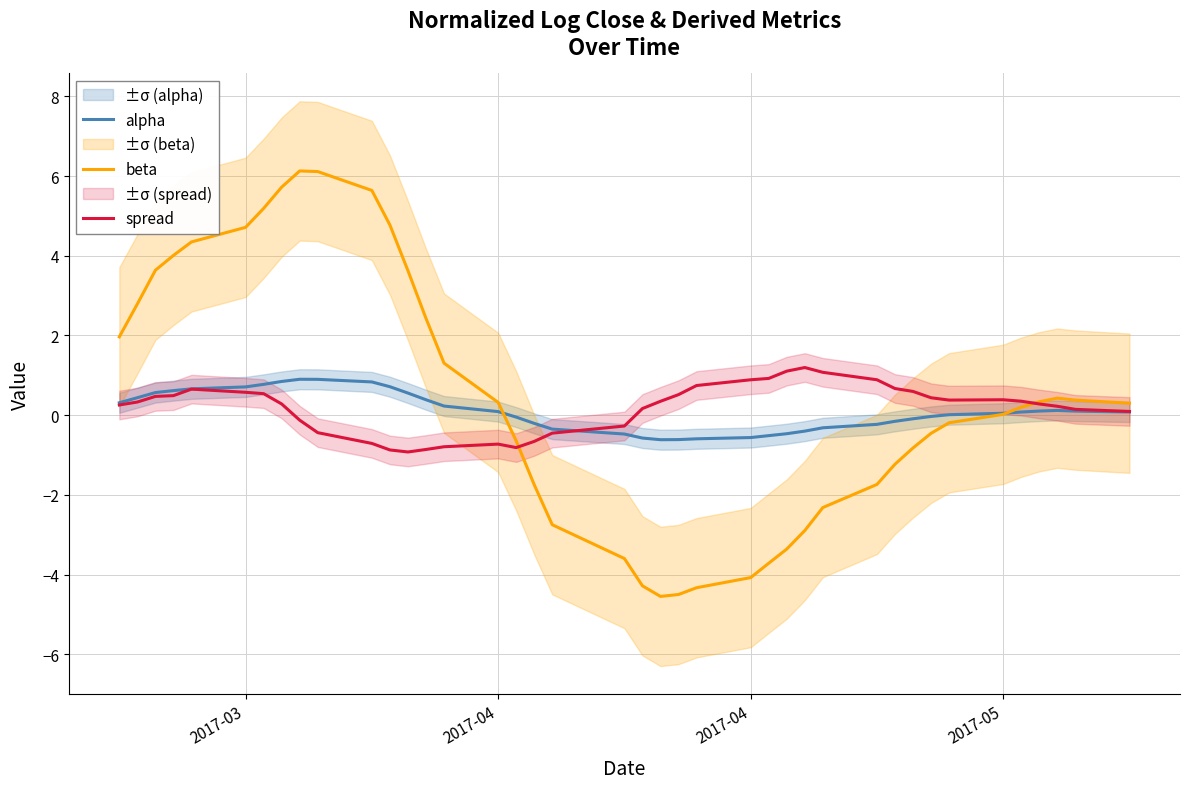

True or false: spread has a value of 0.7 at 32.

False